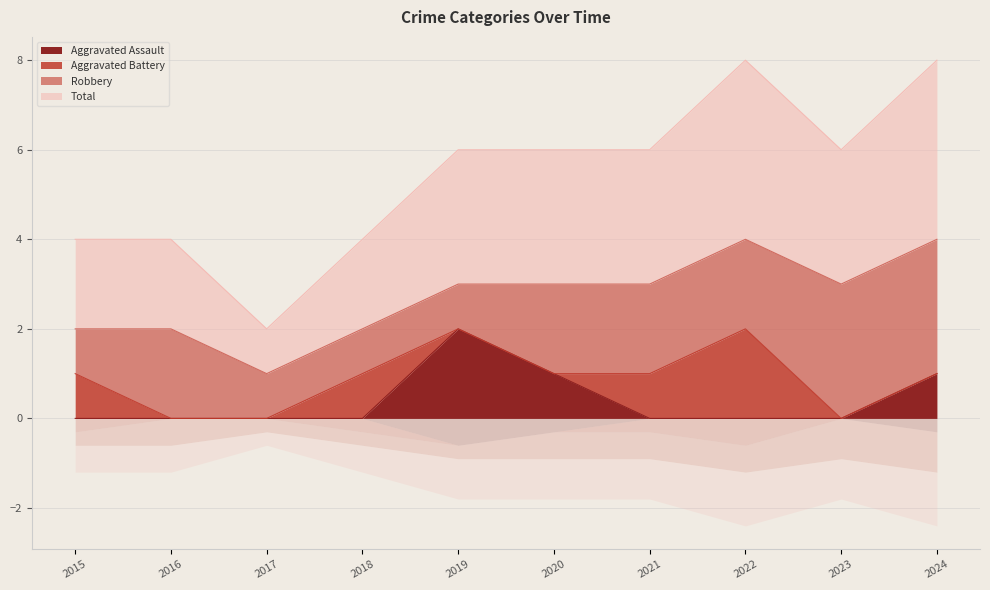

Which series has the largest total across all categories?

Total